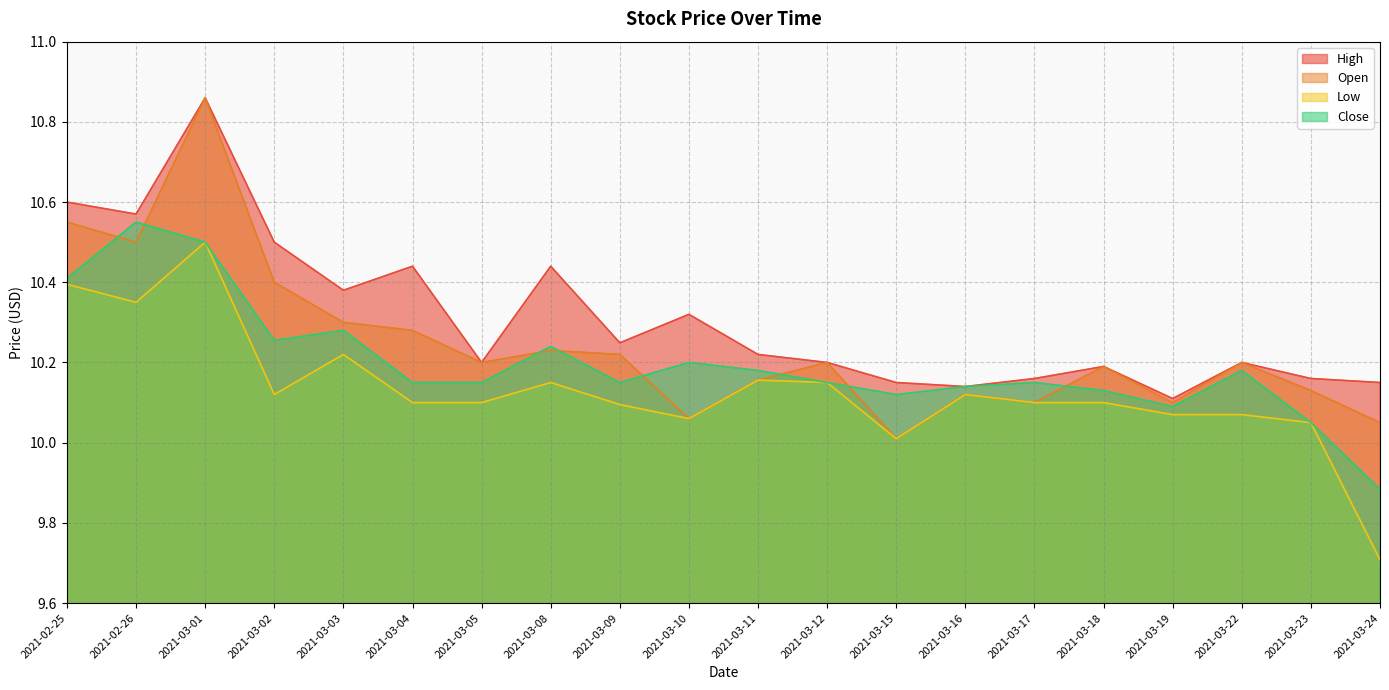

Reading right to left, list all the values displayed in this chart.

High: 2021-03-24=10.1	2021-03-23=10.2	2021-03-22=10.2	2021-03-19=10.1	2021-03-18=10.2	2021-03-17=10.2	2021-03-16=10.1	2021-03-15=10.1	2021-03-12=10.2	2021-03-11=10.2	2021-03-10=10.3	2021-03-09=10.2	2021-03-08=10.4	2021-03-05=10.2	2021-03-04=10.4	2021-03-03=10.4	2021-03-02=10.5	2021-03-01=10.9	2021-02-26=10.6	2021-02-25=10.6
Open: 2021-03-24=10.1	2021-03-23=10.1	2021-03-22=10.2	2021-03-19=10.1	2021-03-18=10.2	2021-03-17=10.1	2021-03-16=10.1	2021-03-15=10.0	2021-03-12=10.2	2021-03-11=10.2	2021-03-10=10.1	2021-03-09=10.2	2021-03-08=10.2	2021-03-05=10.2	2021-03-04=10.3	2021-03-03=10.3	2021-03-02=10.4	2021-03-01=10.9	2021-02-26=10.5	2021-02-25=10.6
Low: 2021-03-24=9.7	2021-03-23=10.1	2021-03-22=10.1	2021-03-19=10.1	2021-03-18=10.1	2021-03-17=10.1	2021-03-16=10.1	2021-03-15=10.0	2021-03-12=10.1	2021-03-11=10.2	2021-03-10=10.1	2021-03-09=10.1	2021-03-08=10.1	2021-03-05=10.1	2021-03-04=10.1	2021-03-03=10.2	2021-03-02=10.1	2021-03-01=10.5	2021-02-26=10.4	2021-02-25=10.4
Close: 2021-03-24=9.9	2021-03-23=10.1	2021-03-22=10.2	2021-03-19=10.1	2021-03-18=10.1	2021-03-17=10.1	2021-03-16=10.1	2021-03-15=10.1	2021-03-12=10.1	2021-03-11=10.2	2021-03-10=10.2	2021-03-09=10.1	2021-03-08=10.2	2021-03-05=10.1	2021-03-04=10.1	2021-03-03=10.3	2021-03-02=10.3	2021-03-01=10.5	2021-02-26=10.6	2021-02-25=10.4